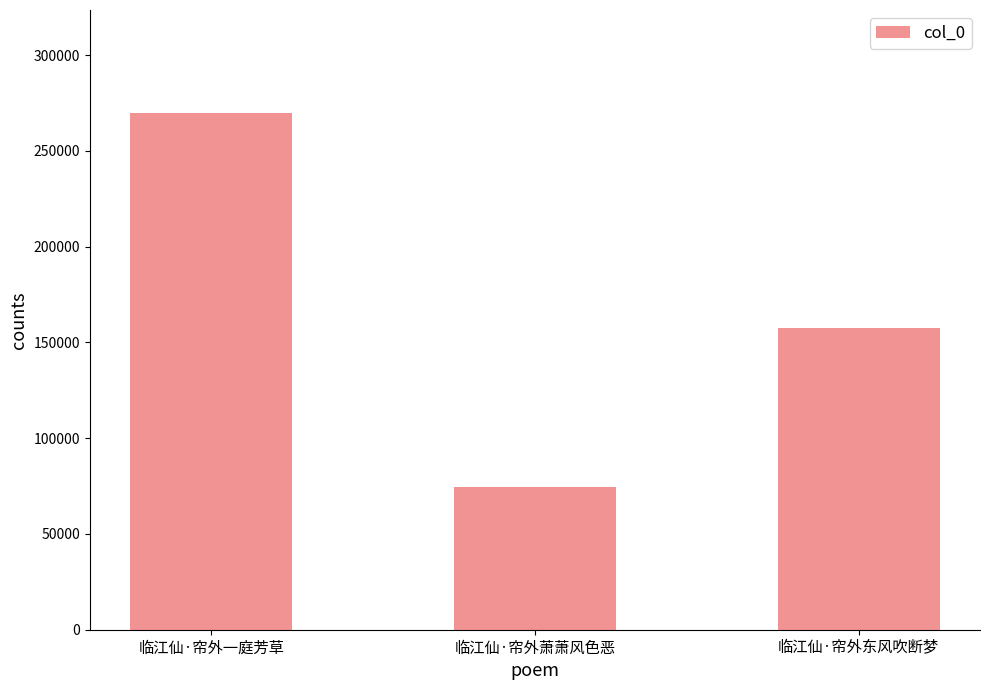

At which label does the data first exceed 157281?

临江仙·帘外一庭芳草